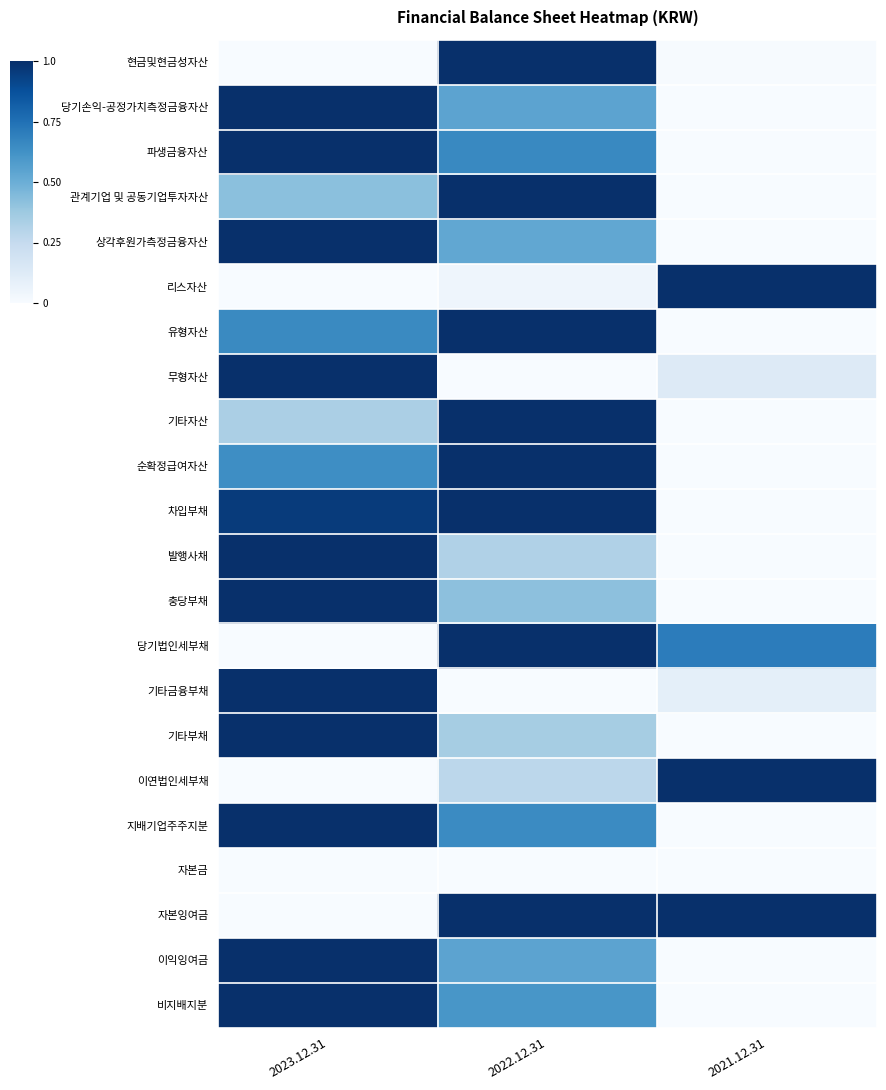

What is the maximum value shown in the chart?

1.0